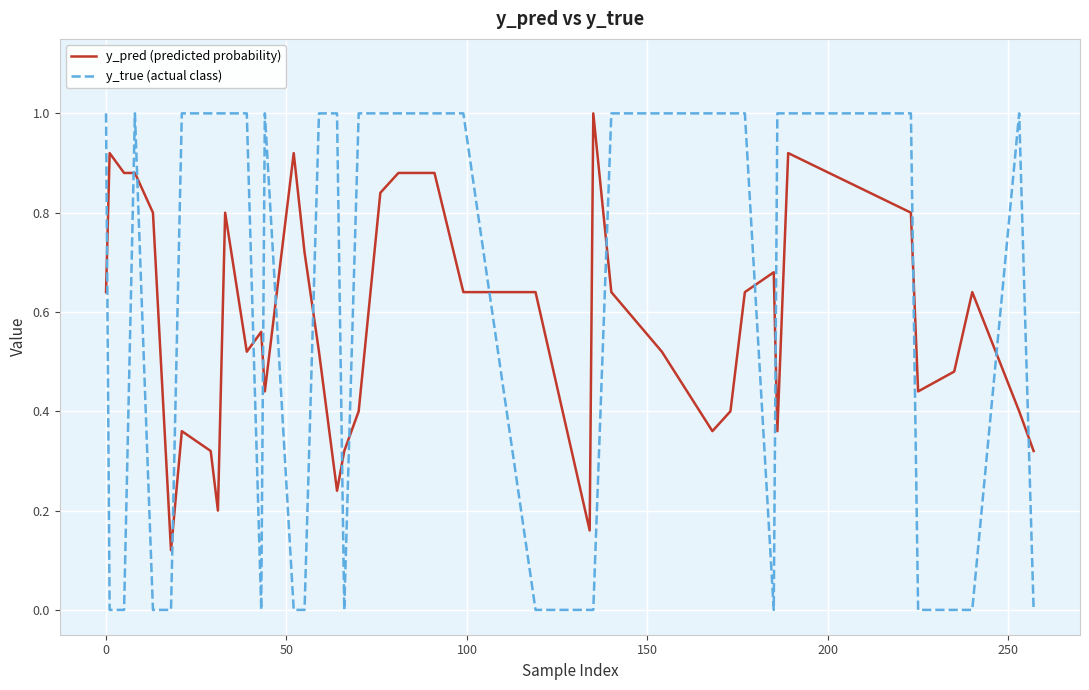

Which series has the largest range (max minus min)?

y_true (actual class)